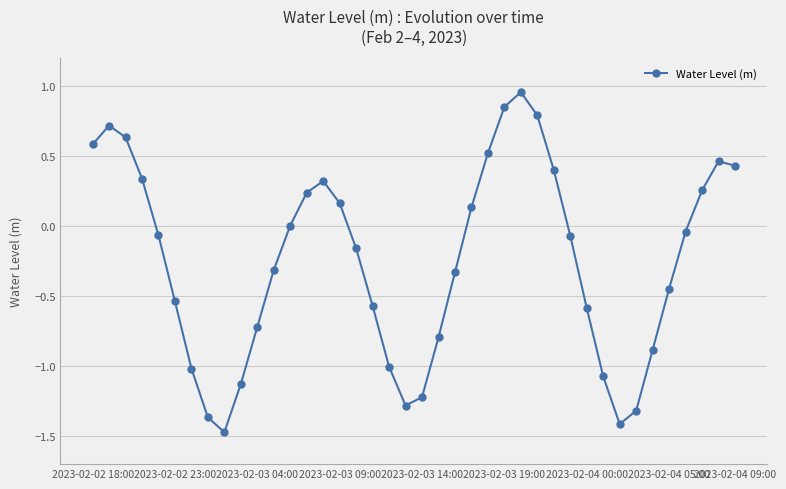

How many interior local valleys (lower than both neighbors) does the data have?

3